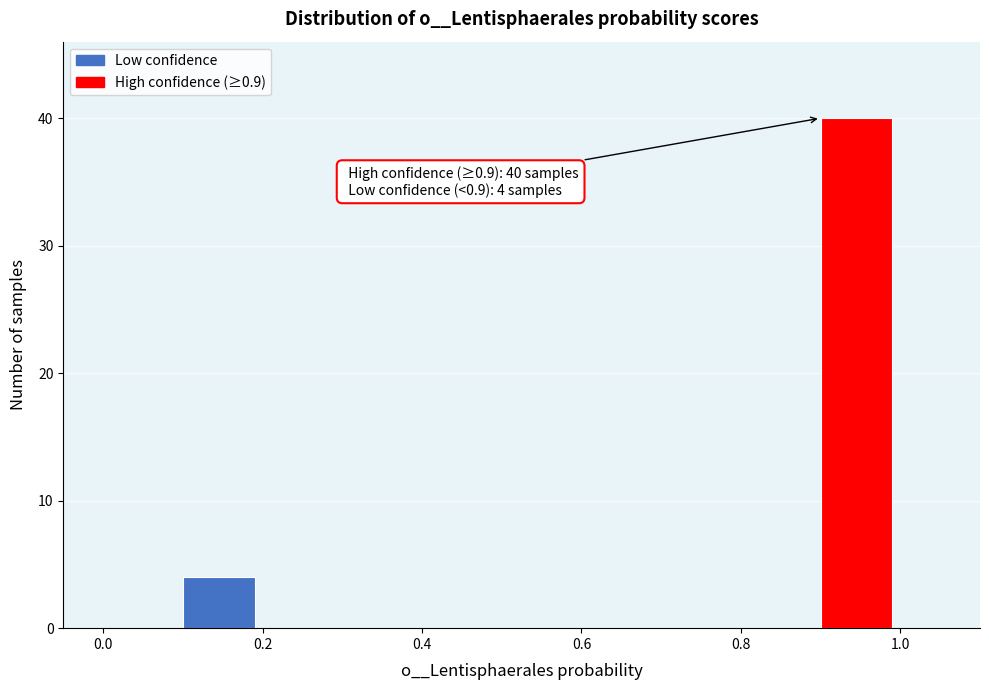

Which range on the x-axis has the tallest bar?

0.9 to 1.0